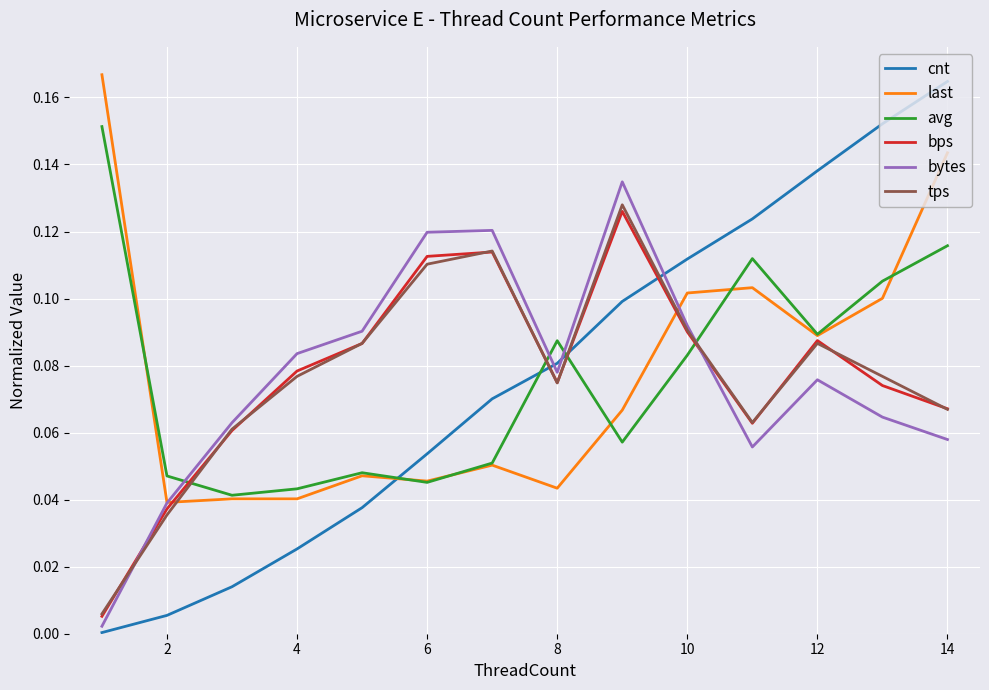

Which series ends up on top after the final intersection of bps and cnt?

cnt